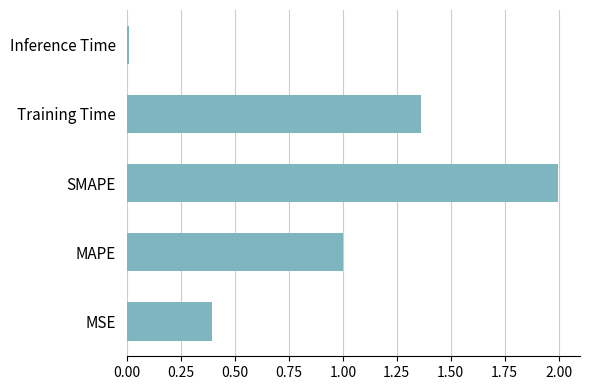

True or false: the data shows 1.0 at MAPE.

True